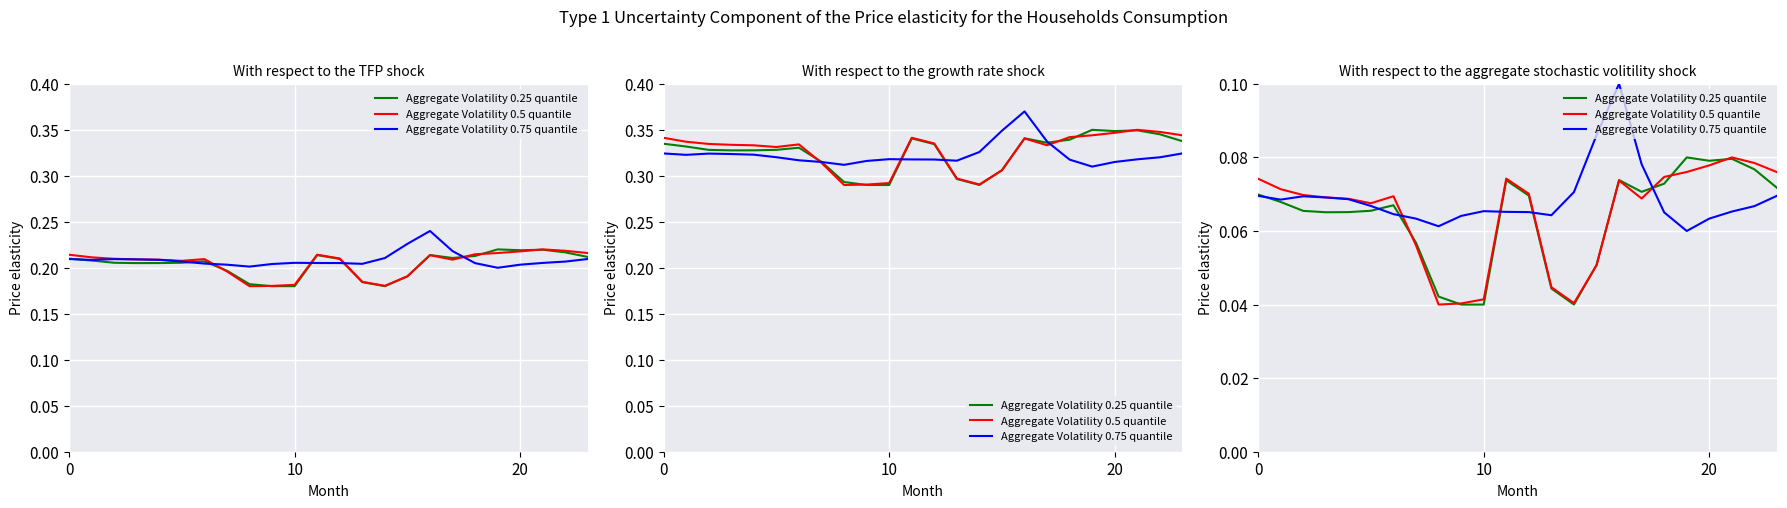

Which label corresponds to the largest value in the chart?

16